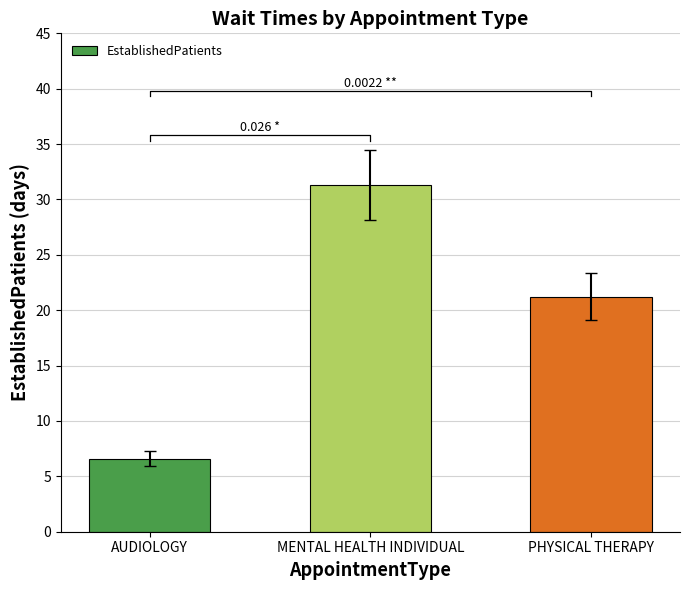

Reading left to right, extract all data points from this chart.

AUDIOLOGY=6.6	MENTAL HEALTH INDIVIDUAL=31.3	PHYSICAL THERAPY=21.2